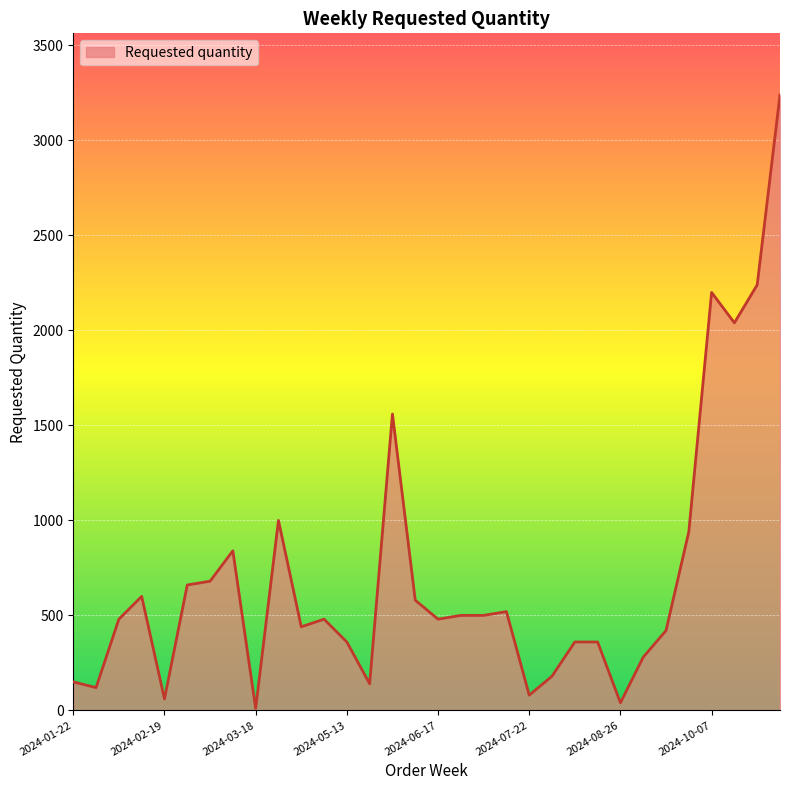

What is the difference between the maximum and minimum values?

3230